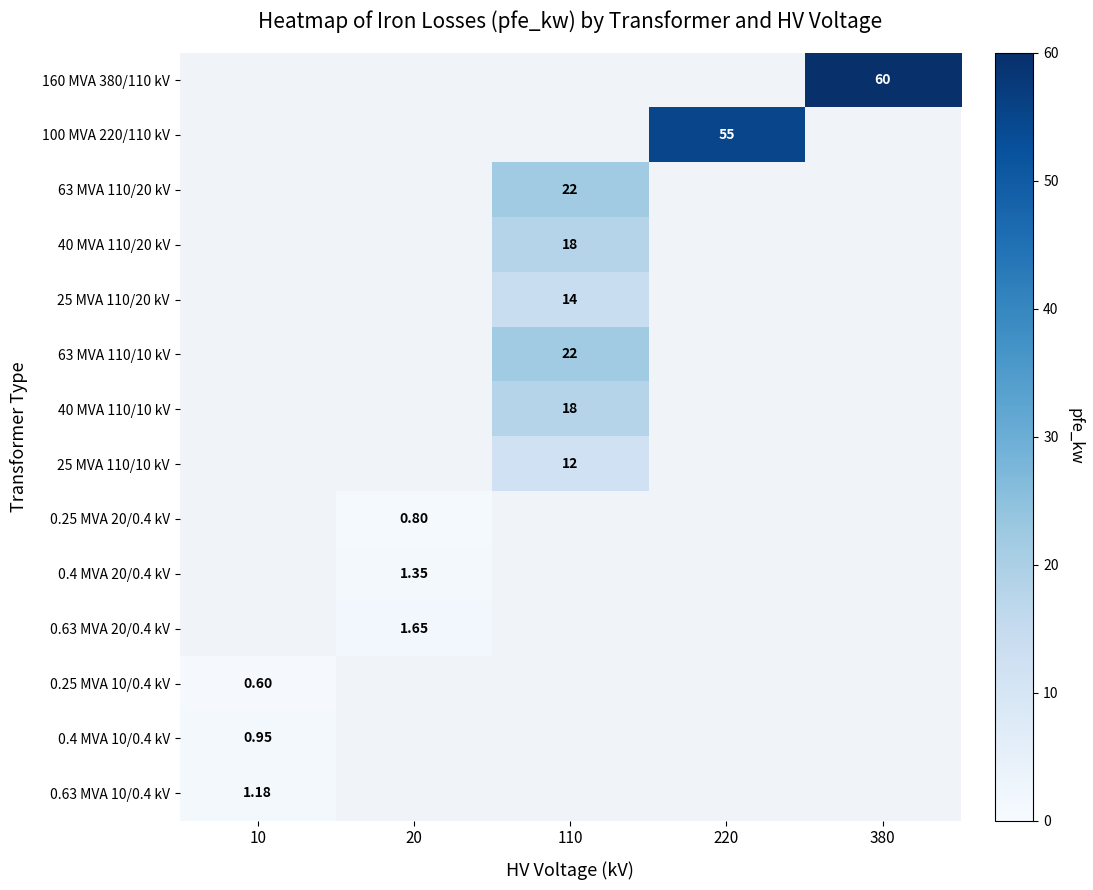

Between 10 and 20, which is larger?

20